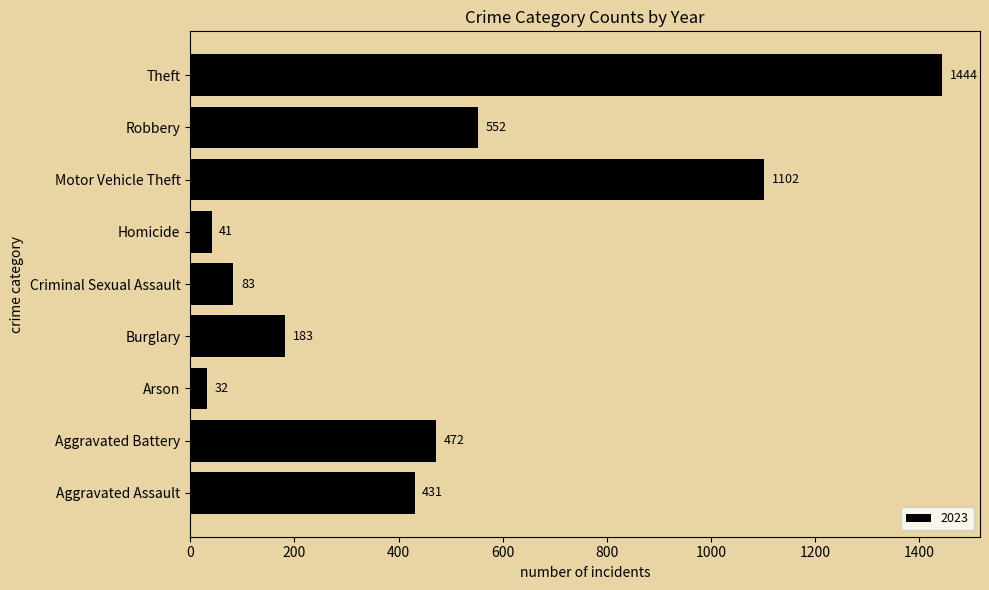

How many data points does each series have?

9